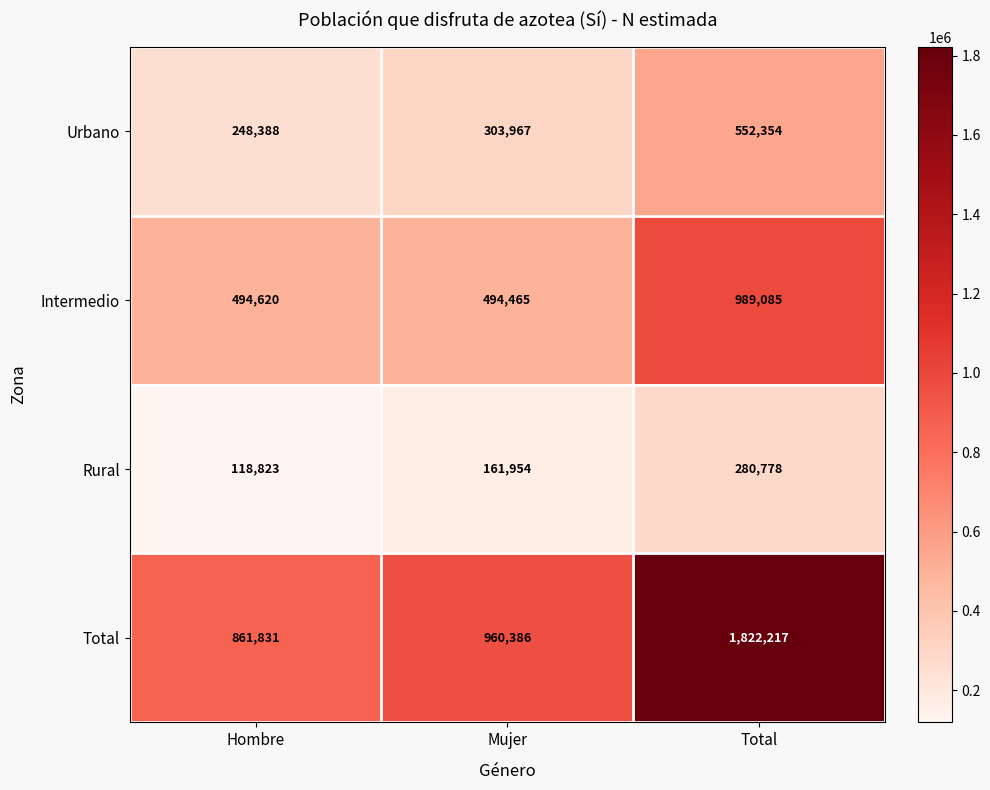

Is it true that Urbano equals 248388 at Hombre?

True